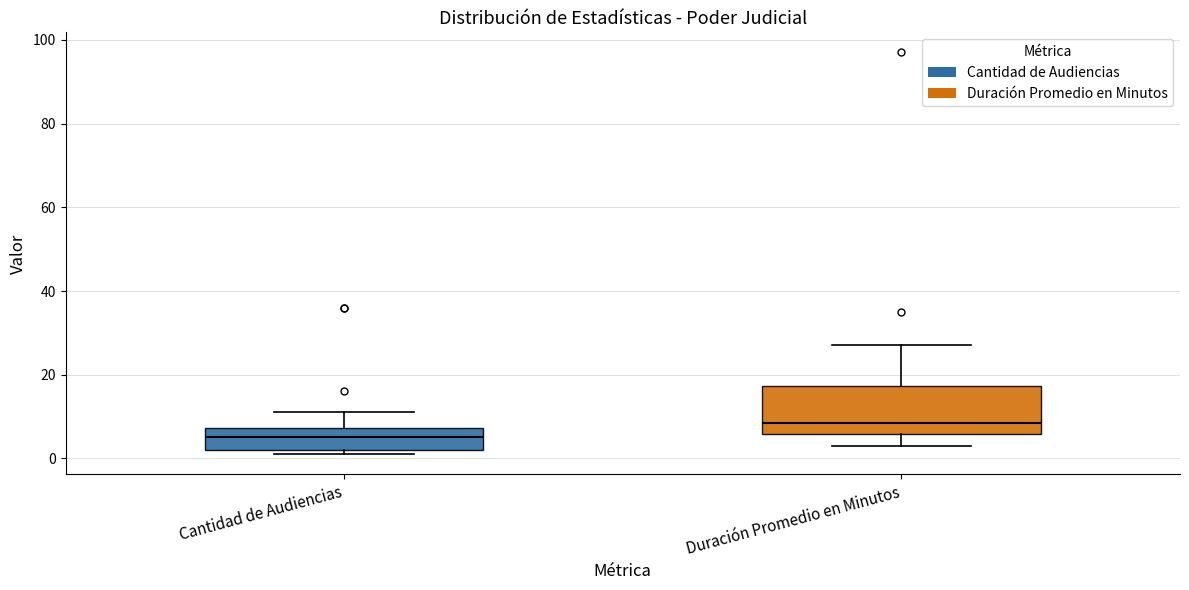

Where does the lower whisker of the box for Duración Promedio en Minutos end on the y-axis? The values are not printed on the chart, so give them approximately, as read against the axis.

4